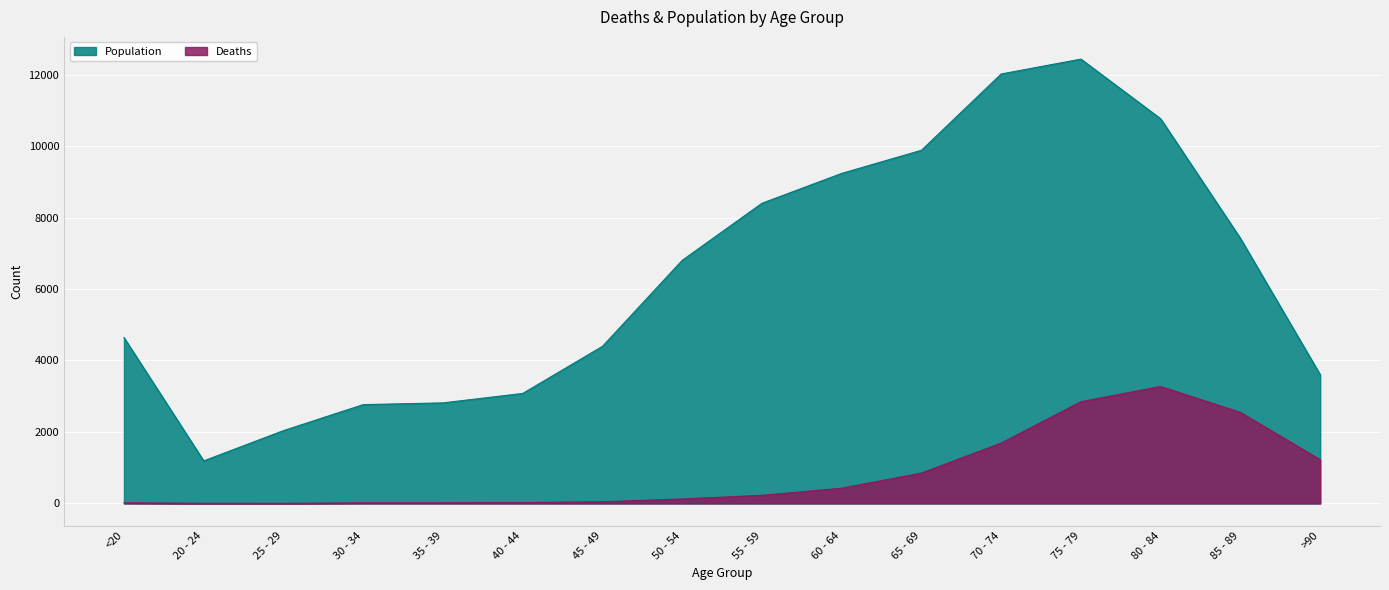

Which category has the lowest value in the Population series?

20 - 24